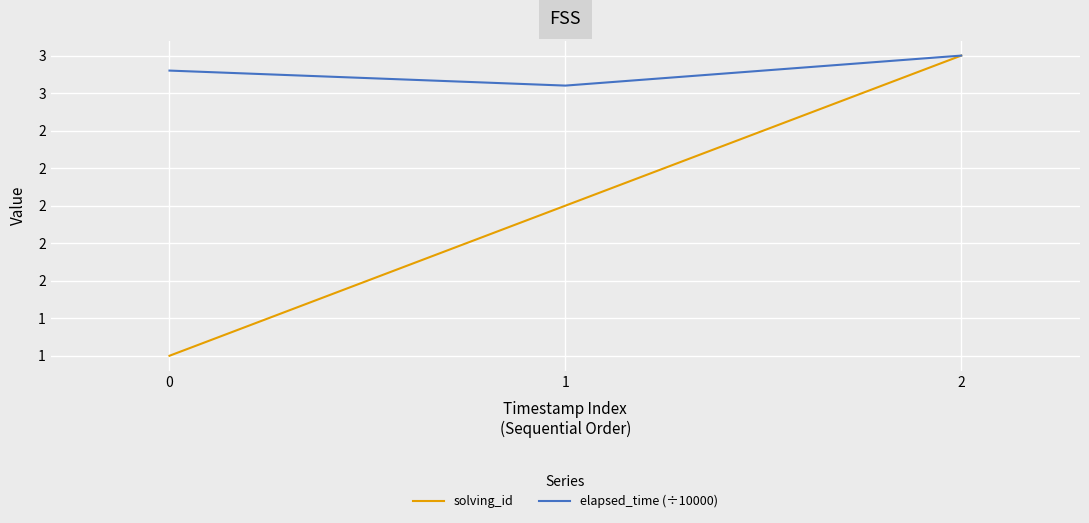

Where is solving_id nearest to the value 2?

1